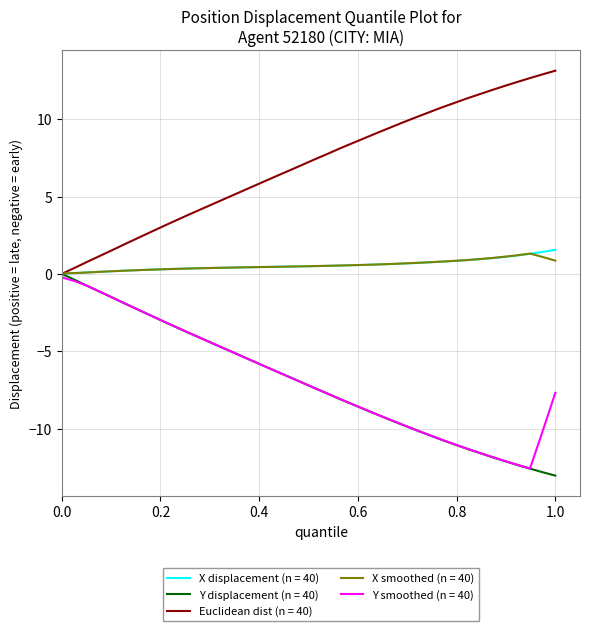

Which series has the largest total across all categories?

Euclidean dist (n = 40)